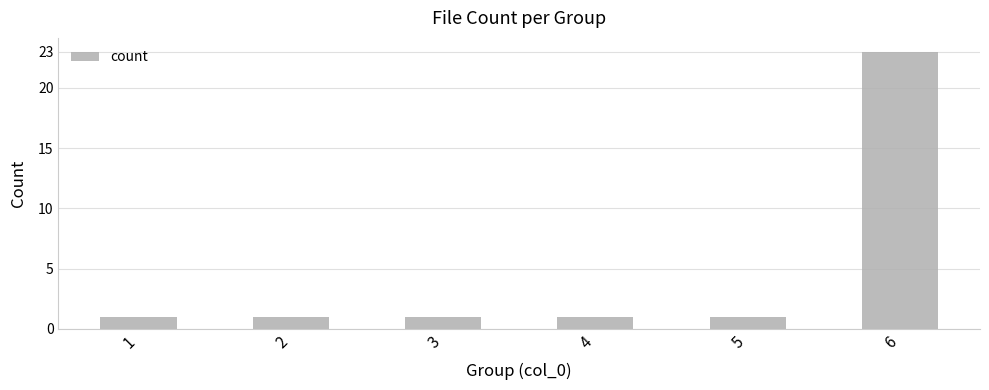

How many bars are there in total?

6